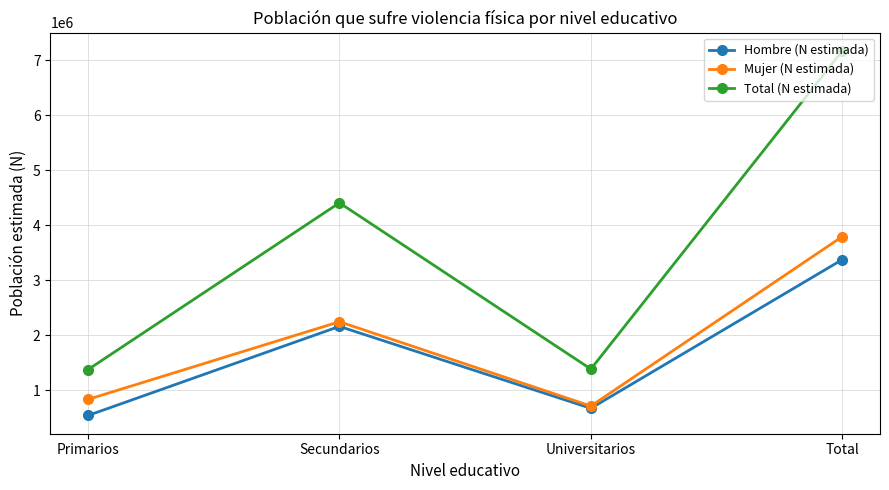

What is the sum of all Total (N estimada) values?

14331592